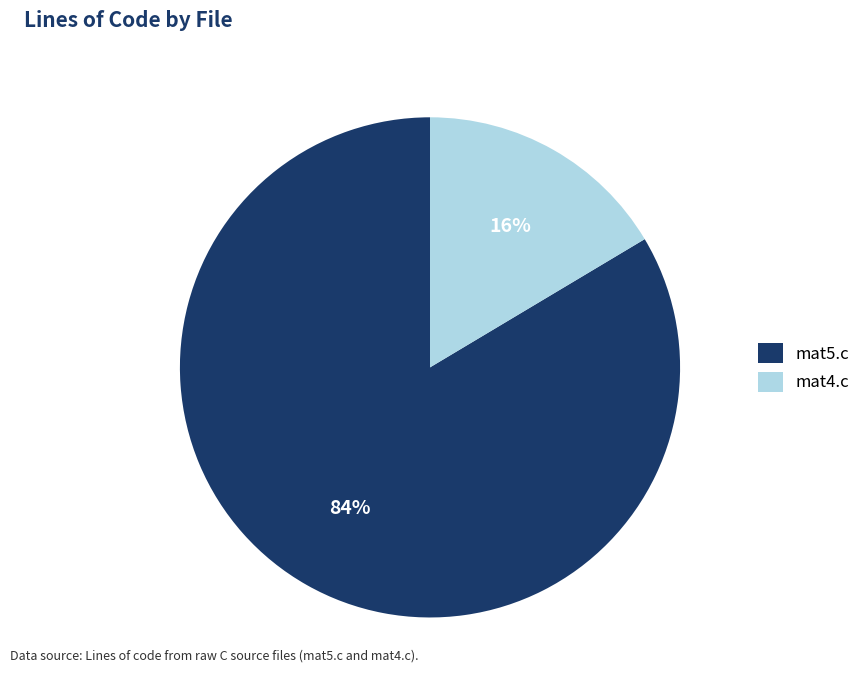

Is it true that mat4.c is 16% of the pie?

True